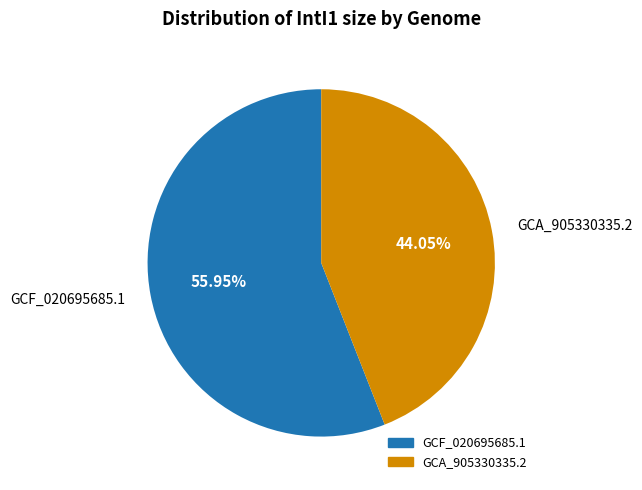

Which has a higher value, GCA_905330335.2 or GCF_020695685.1?

GCF_020695685.1